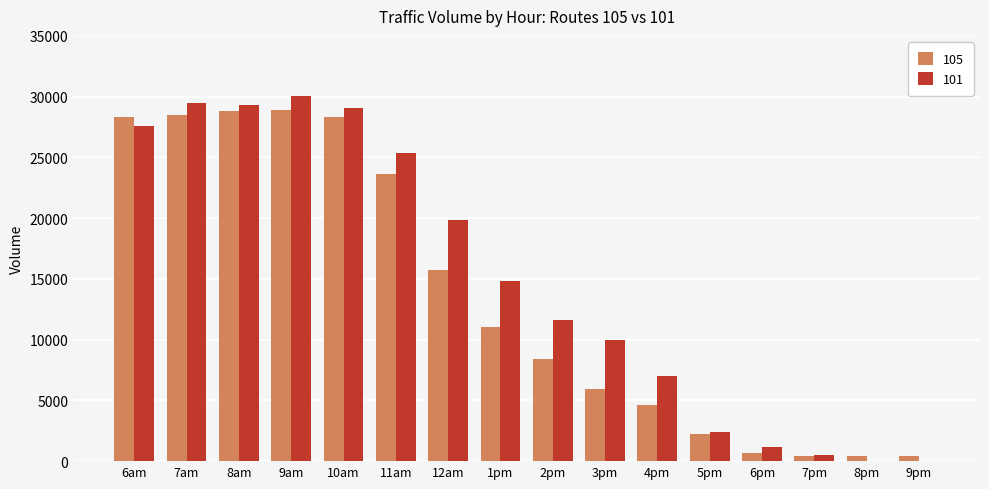

Is the value of 105 at 3pm greater than the value of 101 at 12am?

No